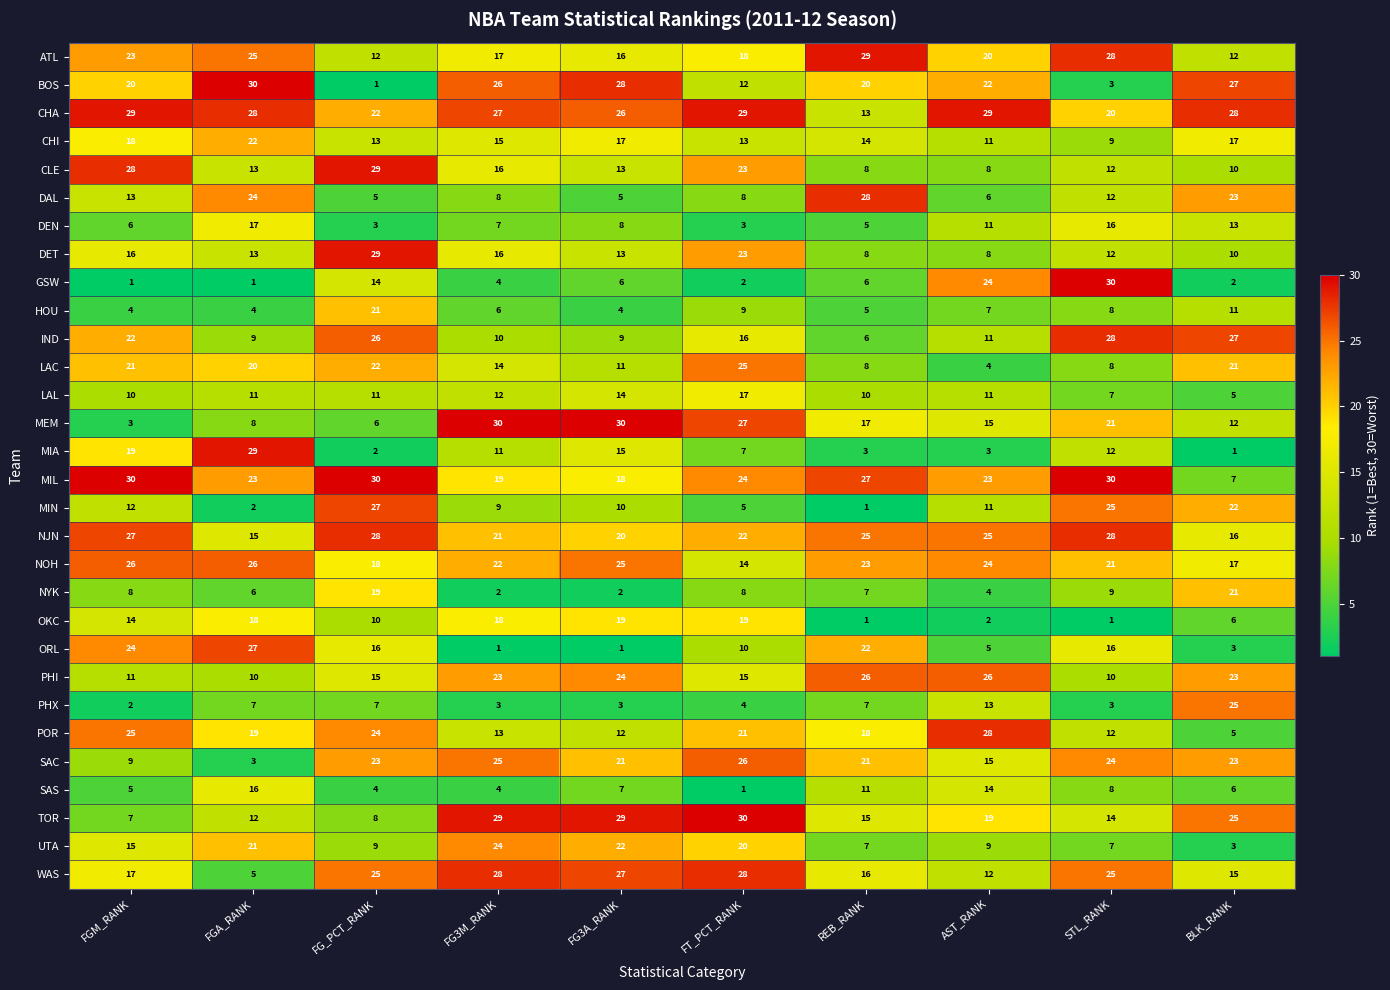

What is the sum of the CHA values at FT_PCT_RANK and REB_RANK?

42